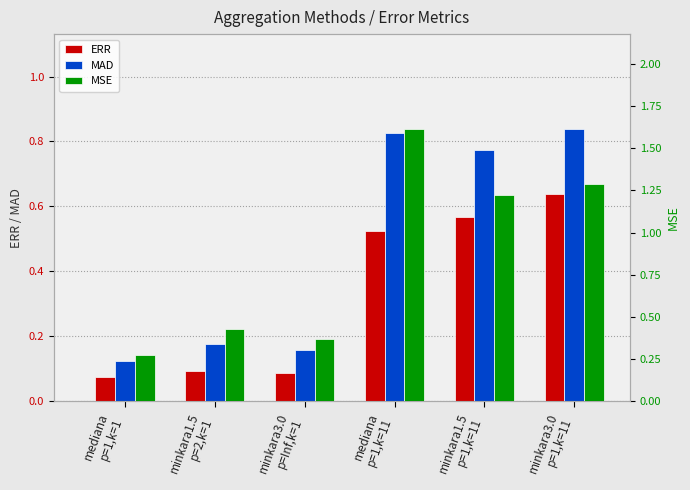

What is the highest value of the MAD series?

0.8